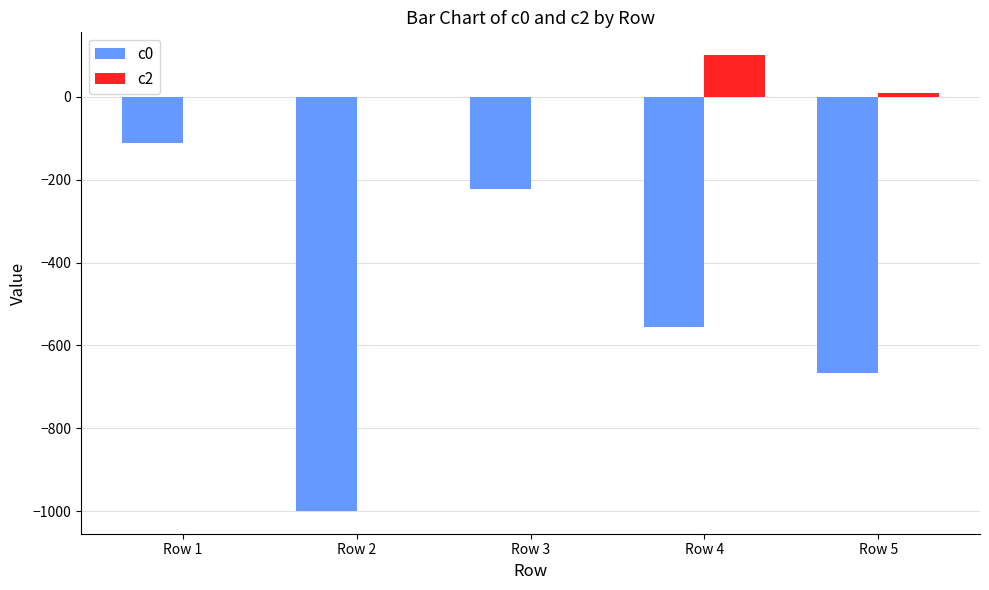

How many data points in c0 are above -555?

2